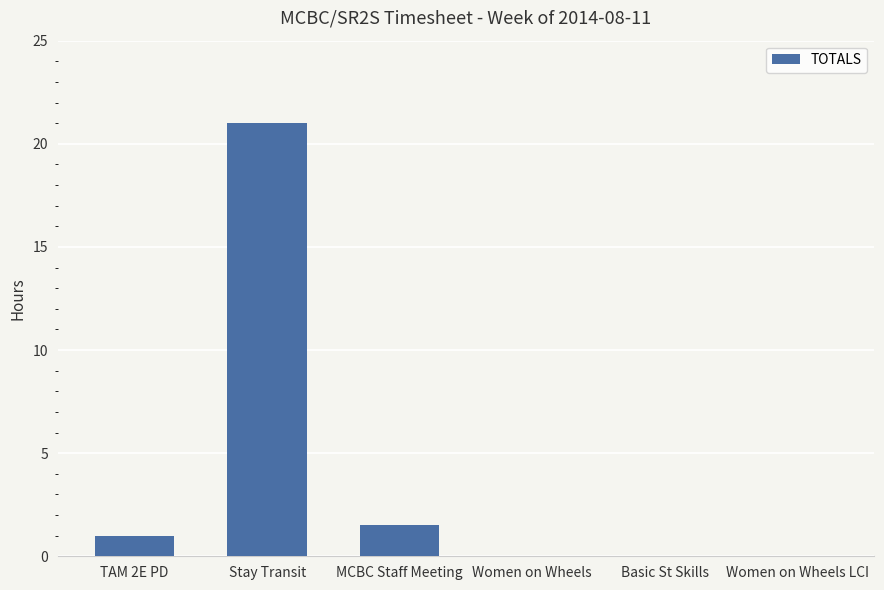

Which label corresponds to the largest value in the chart?

Stay Transit